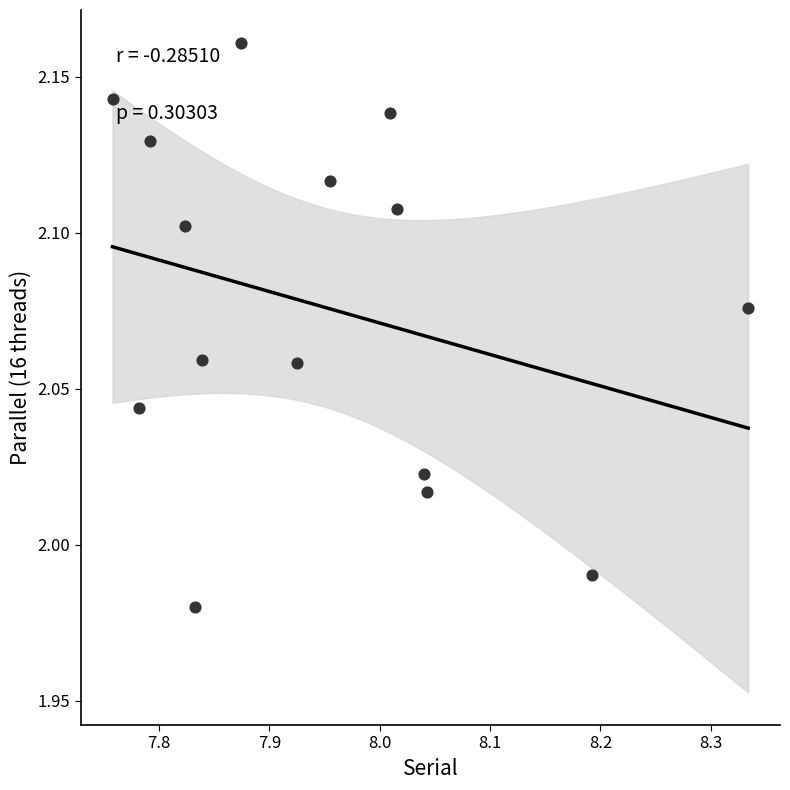

What is the range of X values (max minus min)?

0.6